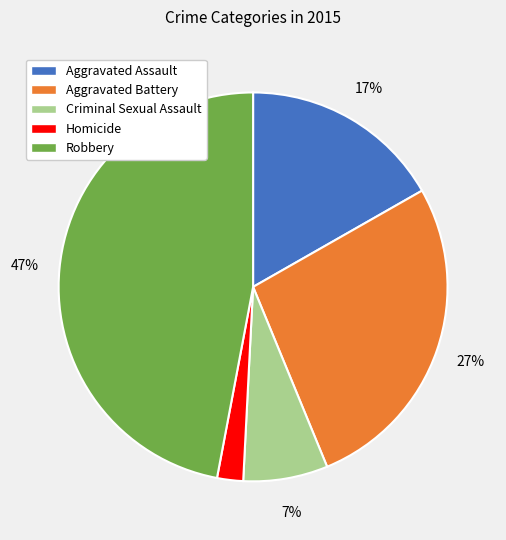

Is Aggravated Battery the majority of the pie?

No